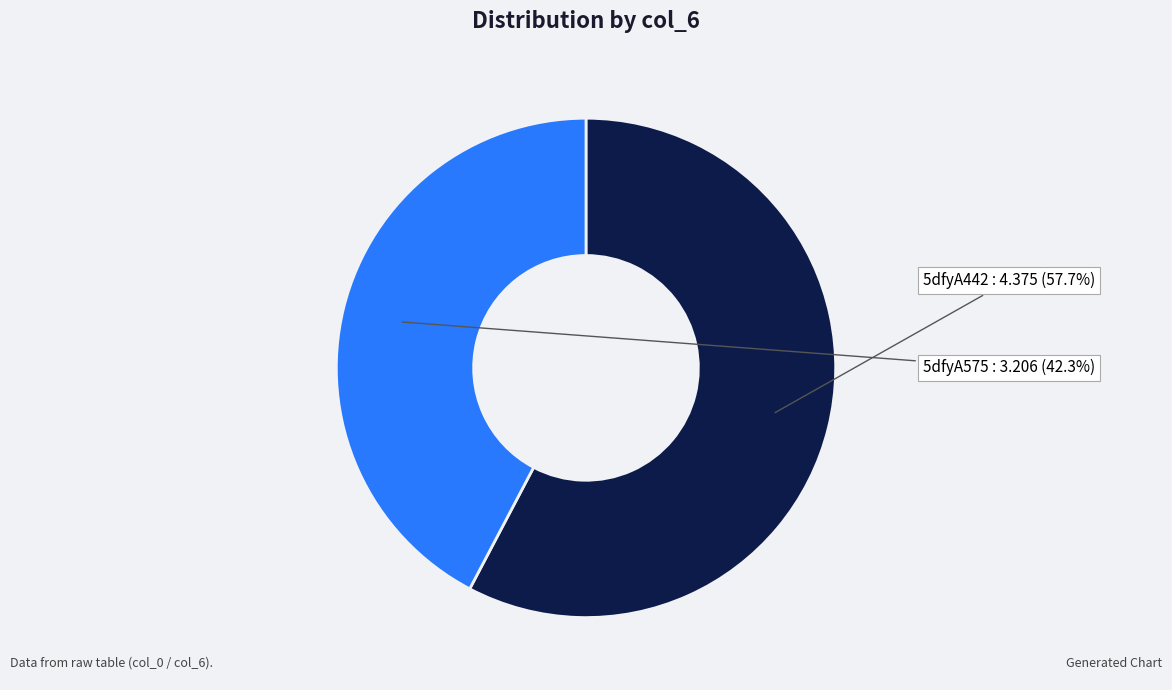

To the nearest percent, what is the difference between the 5dfyA575 and 5dfyA442 slice percentages?

15%